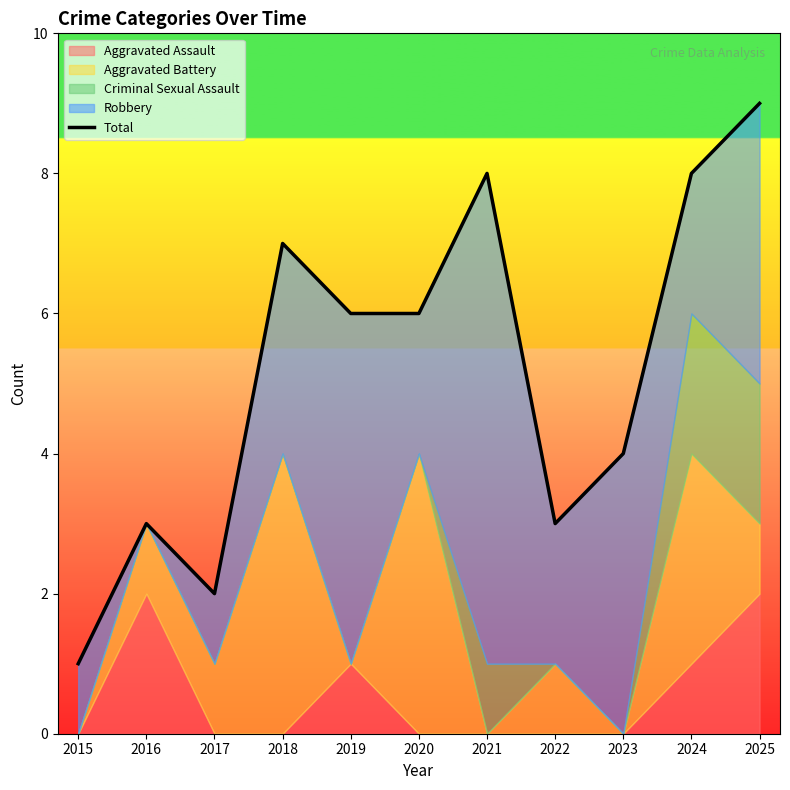

Reading left to right, transcribe all the data shown in this chart.

2015=1	2016=3	2017=2	2018=7	2019=6	2020=6	2021=8	2022=3	2023=4	2024=8	2025=9